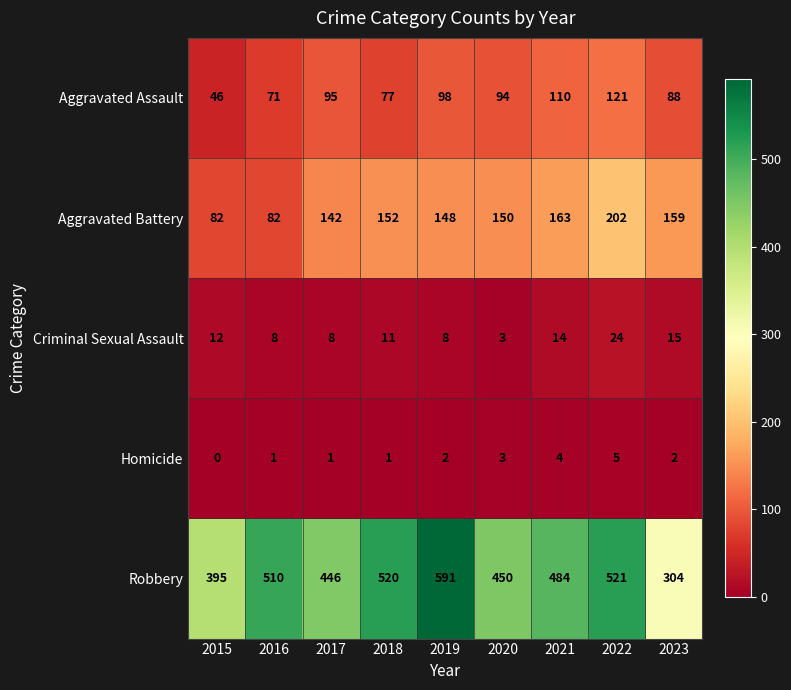

At which category is the sum across all series the highest?

2022